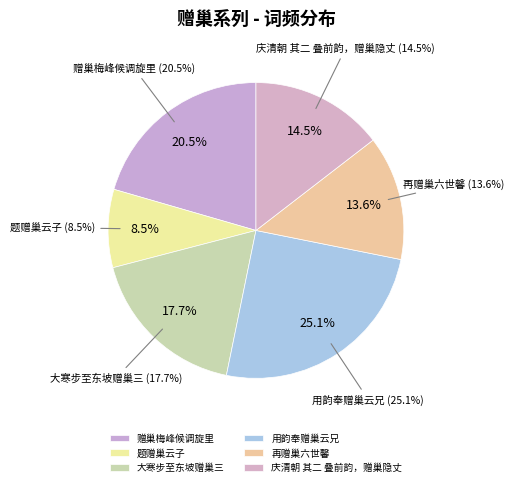

The 用韵奉赠巢云兄 slice represents 15% of the pie. True or false?

False